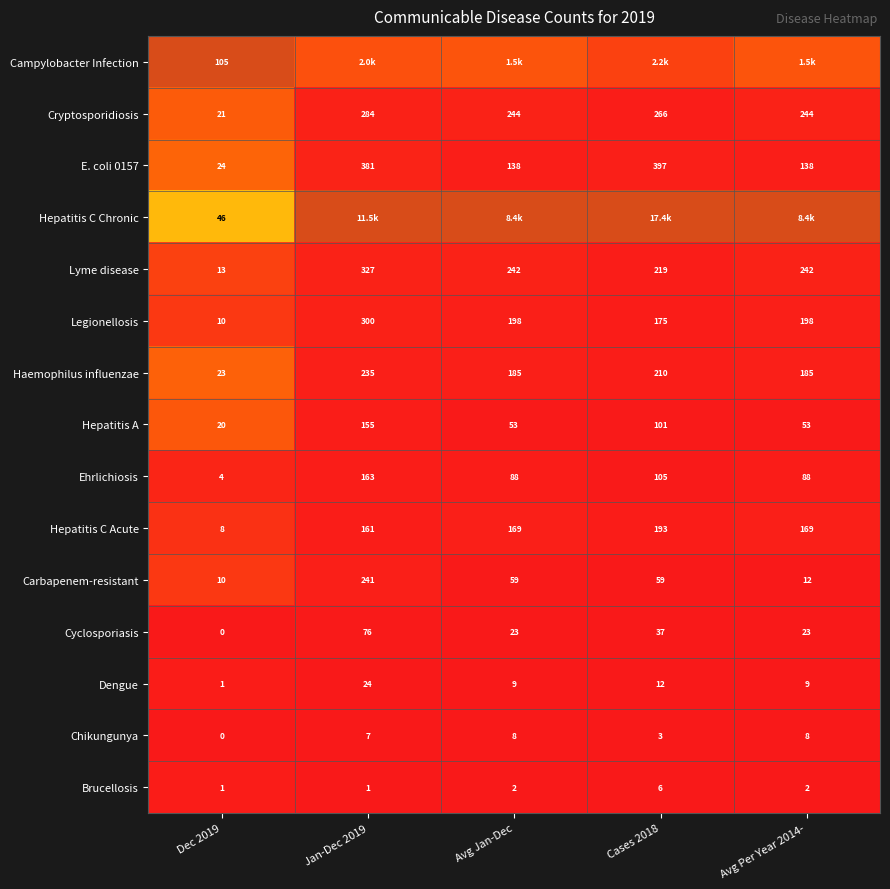

Is the value of Cyclosporiasis at Avg Per Year 2014- greater than the value of Haemophilus influenzae at Jan-Dec 2019?

No